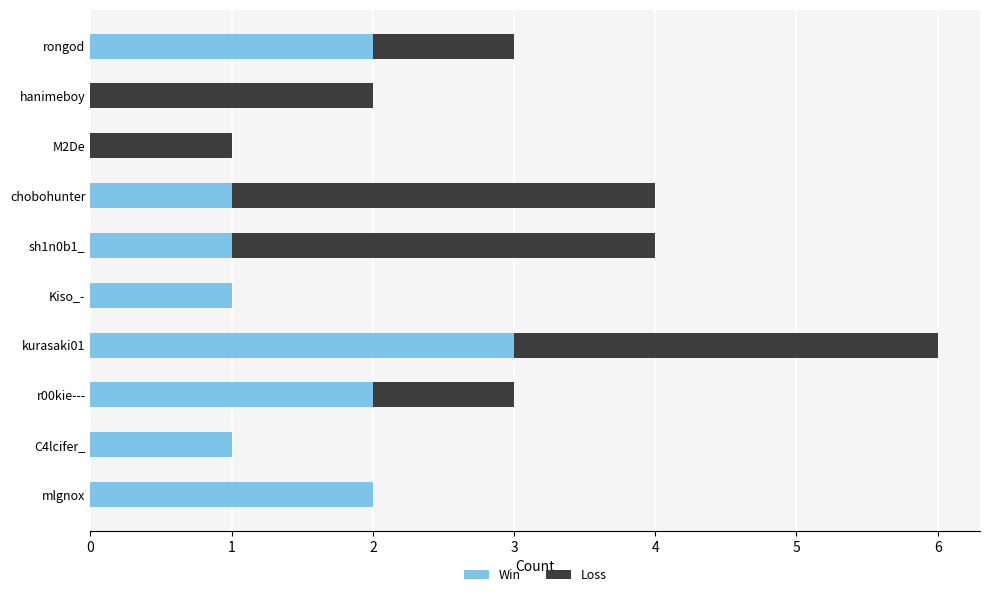

What is the maximum value for Win?

3